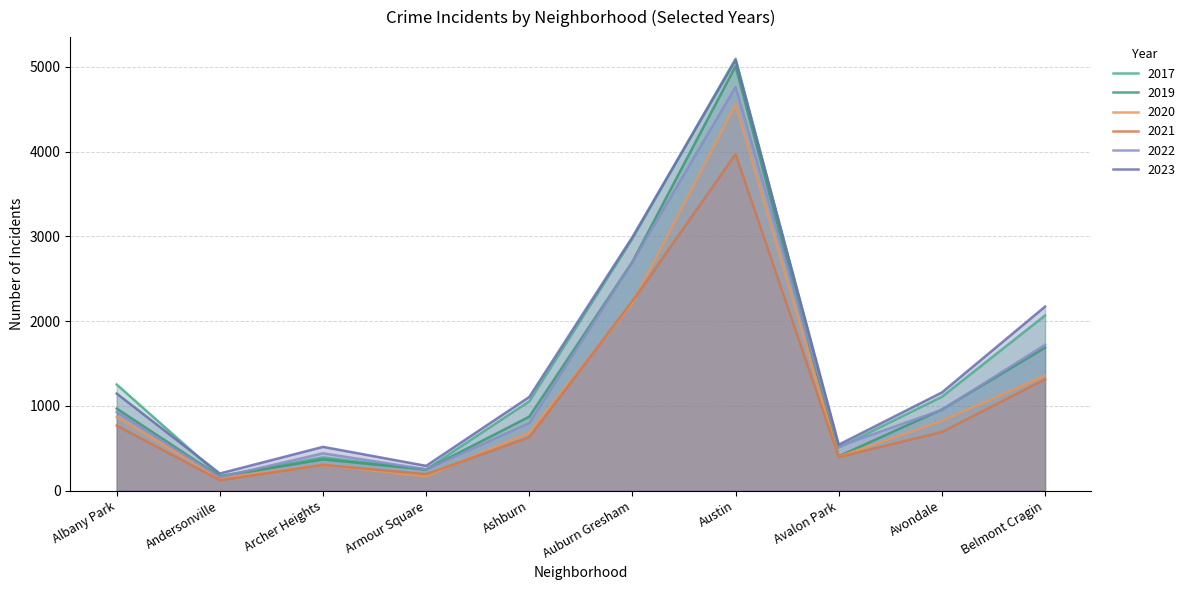

True or false: 2021 has more than 0 points higher than both neighbors.

True